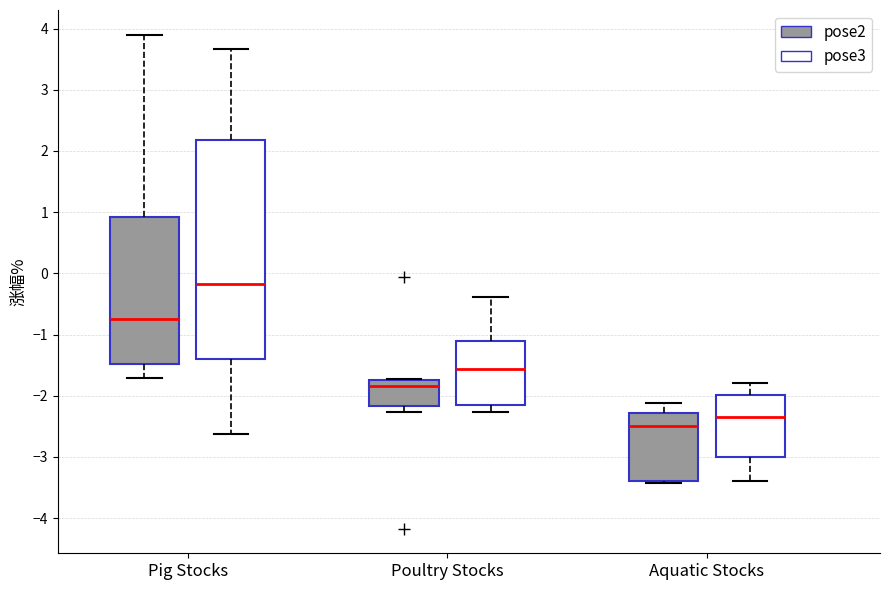

Comparing the boxes themselves (not the whiskers), which one is the tallest?

Pig Stocks (pose3)